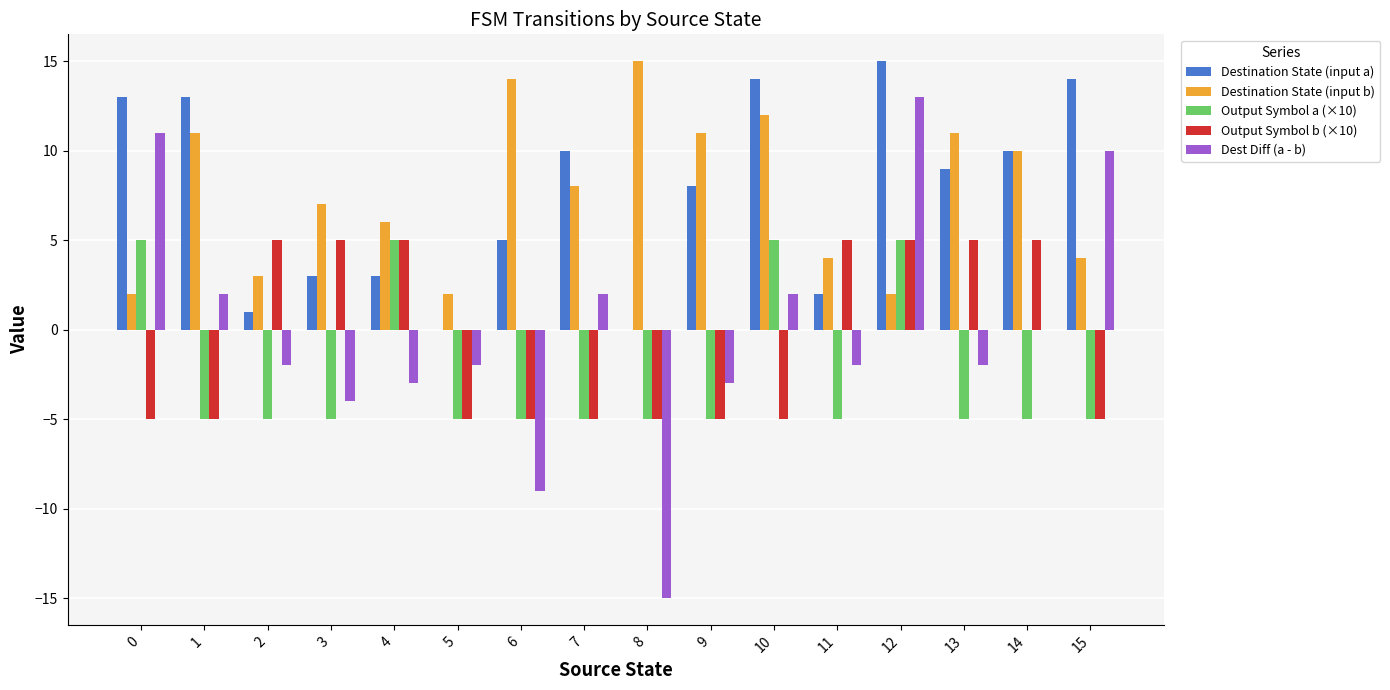

Between 0 and 12, which series saw the biggest shift?

Output Symbol b (×10)